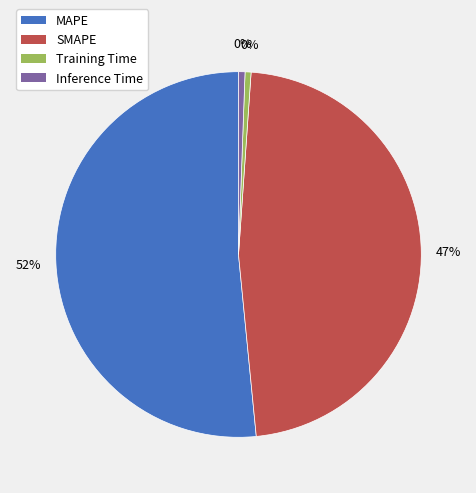

Which category has the smallest portion of the pie?

Training Time